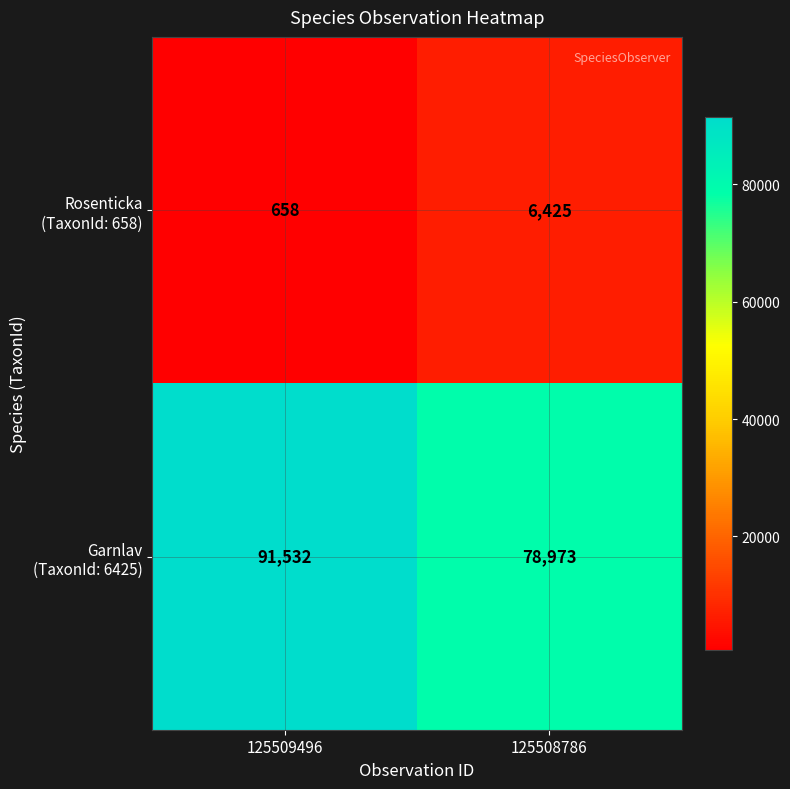

What is the difference between the highest and lowest values at 125509496?

90874